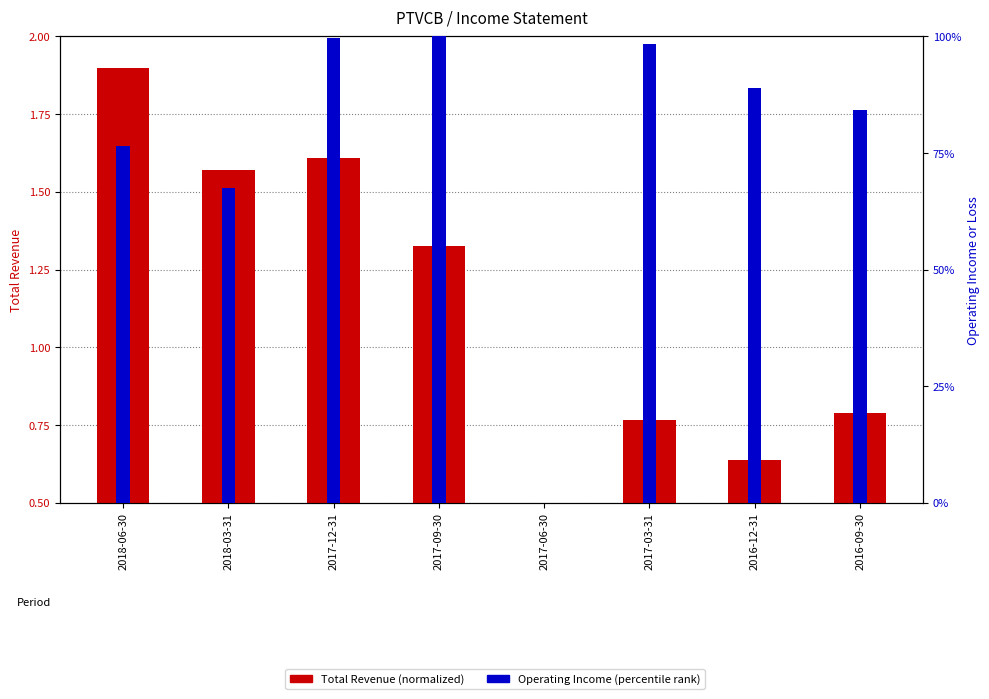

Reading left to right, extract all data points from this chart.

Total Revenue (normalized): 2018-06-30=1.9	2018-03-31=1.6	2017-12-31=1.6	2017-09-30=1.3	2017-06-30=0.5	2017-03-31=0.8	2016-12-31=0.6	2016-09-30=0.8
Operating Income (percentile rank): 2018-06-30=76.4	2018-03-31=67.6	2017-12-31=99.7	2017-09-30=100.0	2017-06-30=0.0	2017-03-31=98.4	2016-12-31=89.0	2016-09-30=84.3